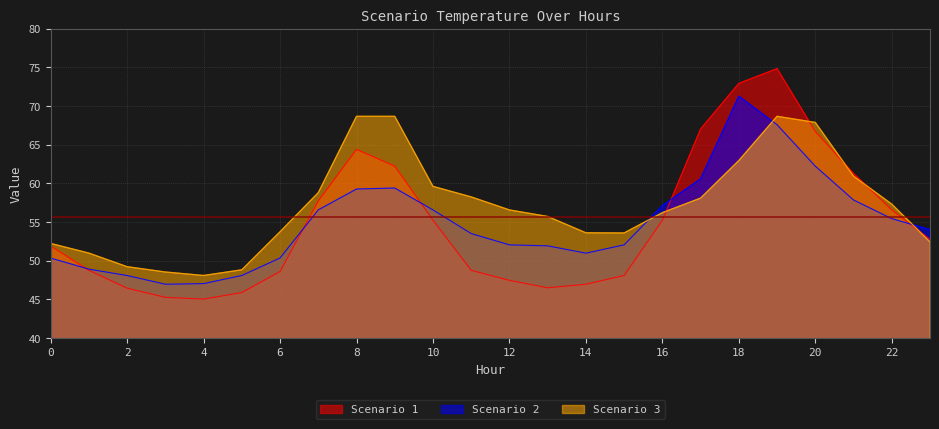

How many times do Scenario 1 and Scenario 3 cross each other?

5